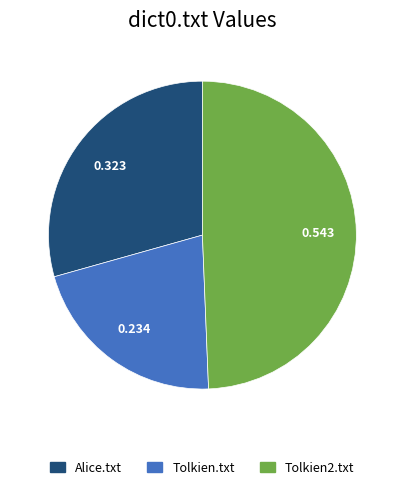

True or false: Tolkien.txt accounts for 21% of the total.

True